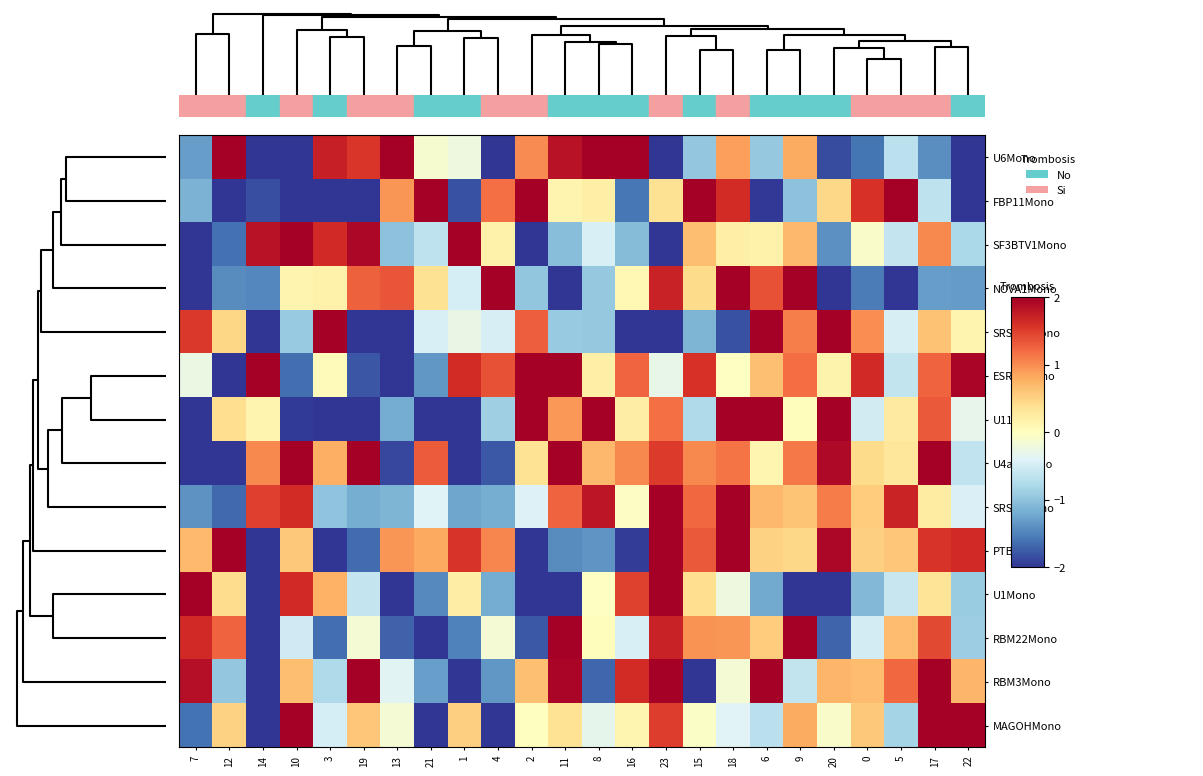

Which category has the highest value across all series?

12